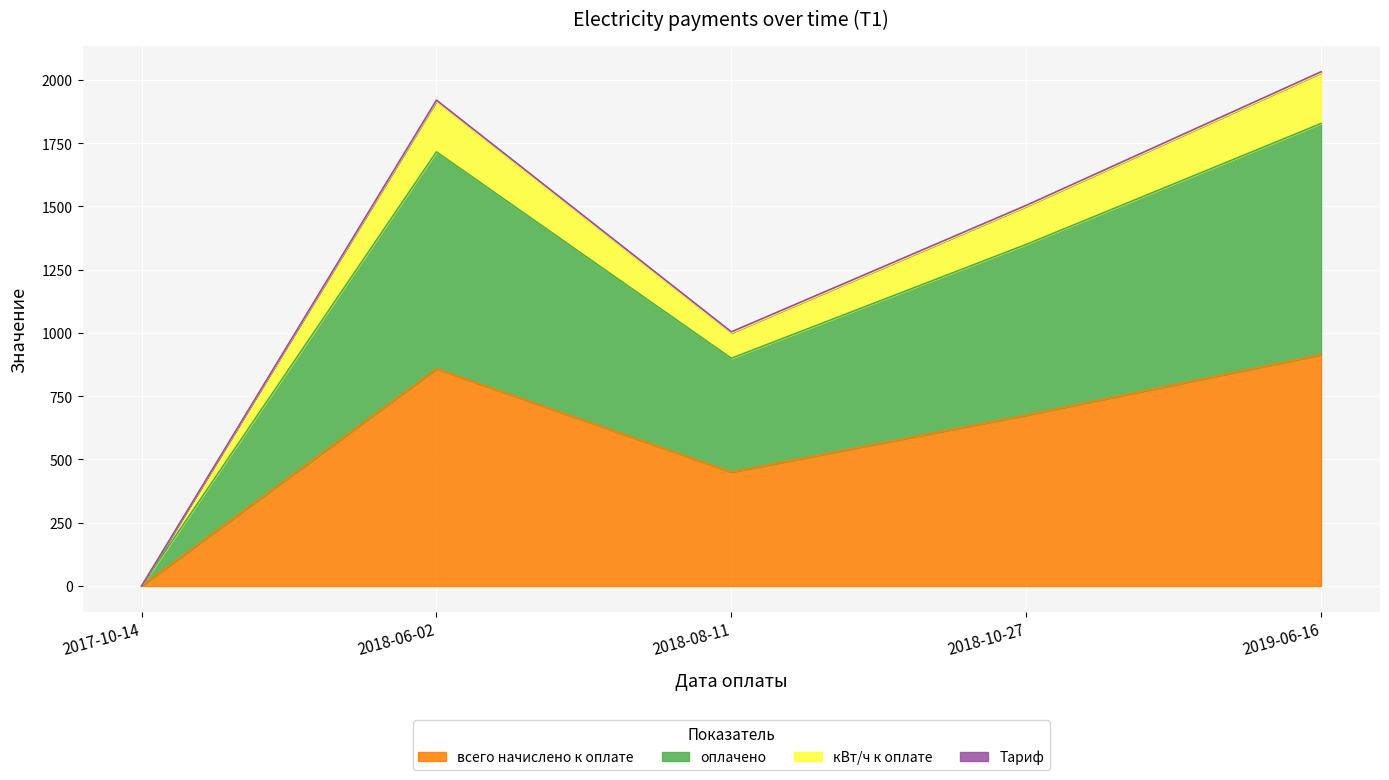

What position from the left is 2018-08-11?

3